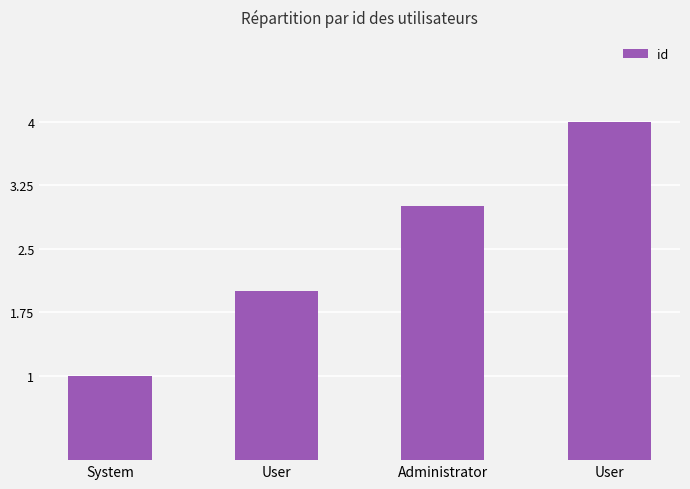

What is the greatest value displayed?

4